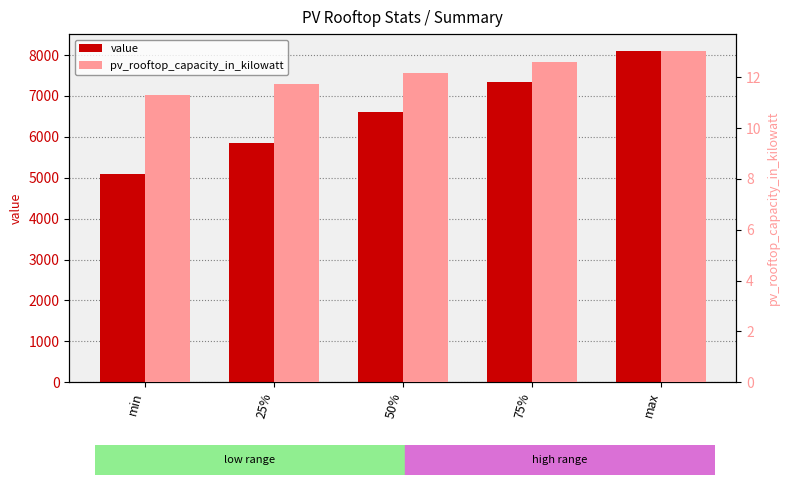

Is the value of pv_rooftop_capacity_in_kilowatt at 75% greater than the value of value at max?

No